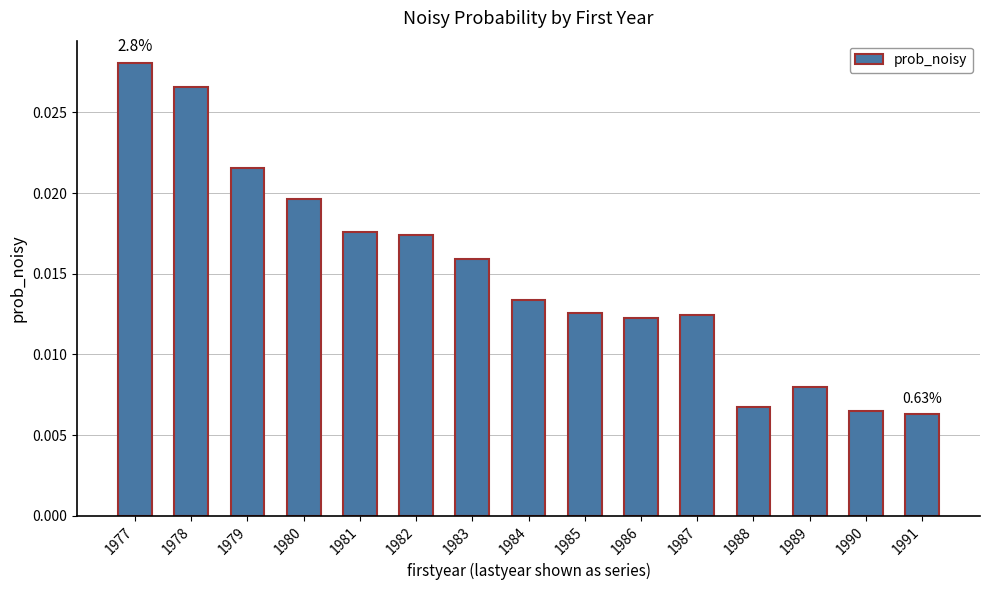

Which has a higher value, 1983 or 1990?

1983